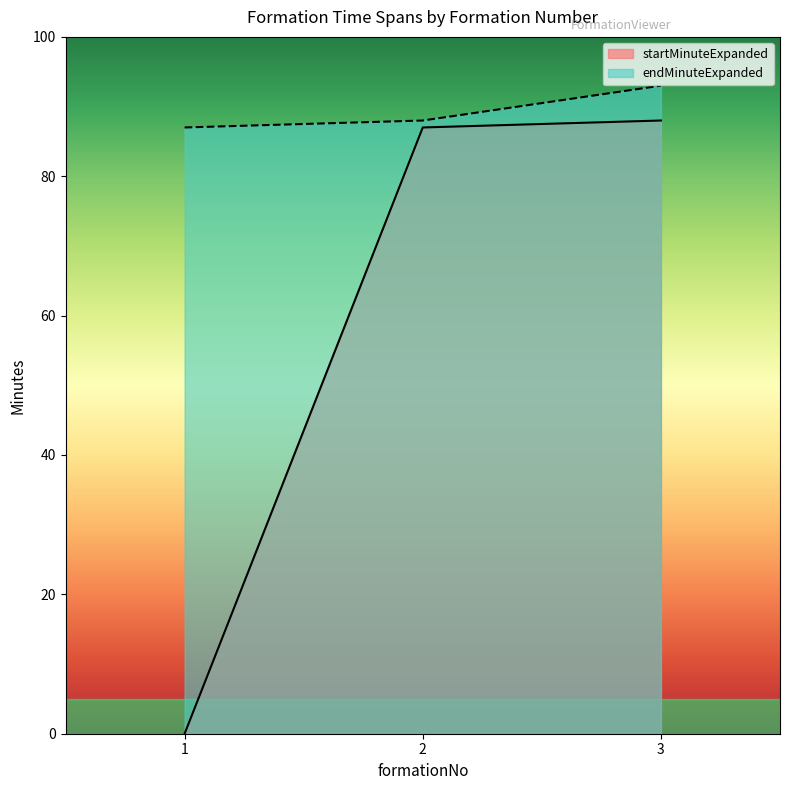

Reading right to left, what are all the values shown in this chart?

startMinuteExpanded: 3=88	2=87	1=0
endMinuteExpanded: 3=93	2=88	1=87